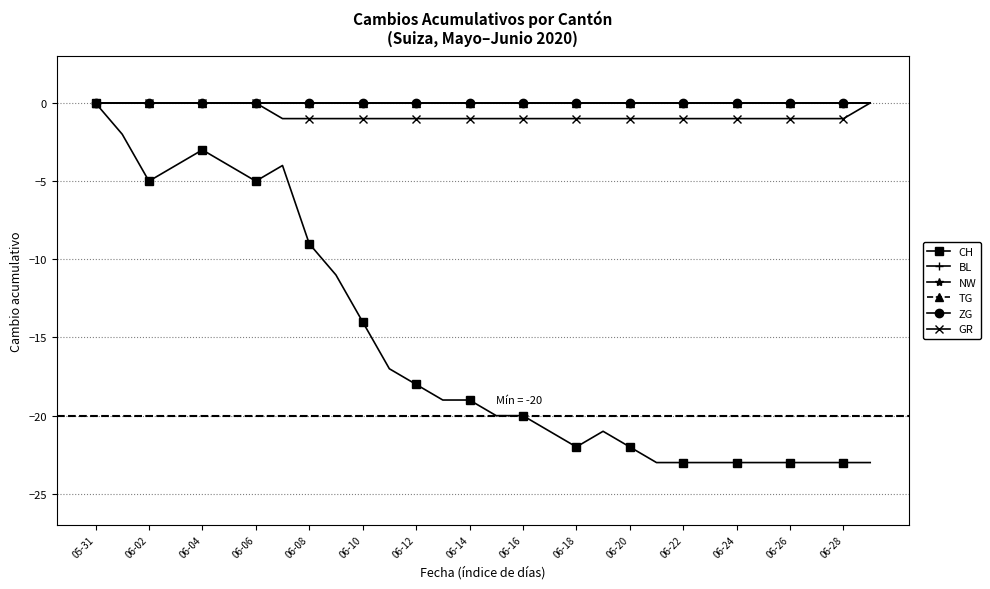

How many lines are shown in the chart?

6